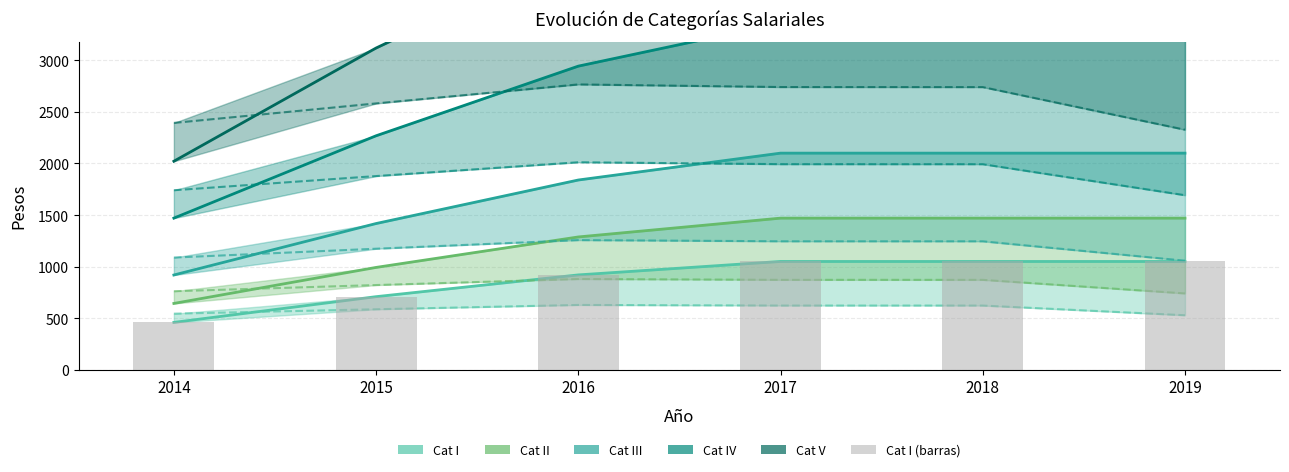

Reading right to left, list all the values displayed in this chart.

Cat I, pesos: 1050.2	1050.2	1050.2	919.9	709.0	459.5
Cat II, pesos: 1470.3	1470.3	1470.3	1287.9	992.5	643.3
Cat III, pesos: 2100.4	2100.4	2100.4	1839.8	1417.9	919.0
Cat IV, pesos: 3360.6	3360.6	3360.6	2943.8	2268.7	1470.4
Cat V, pesos: 4620.8	4620.8	4620.8	4047.7	3119.4	2021.8